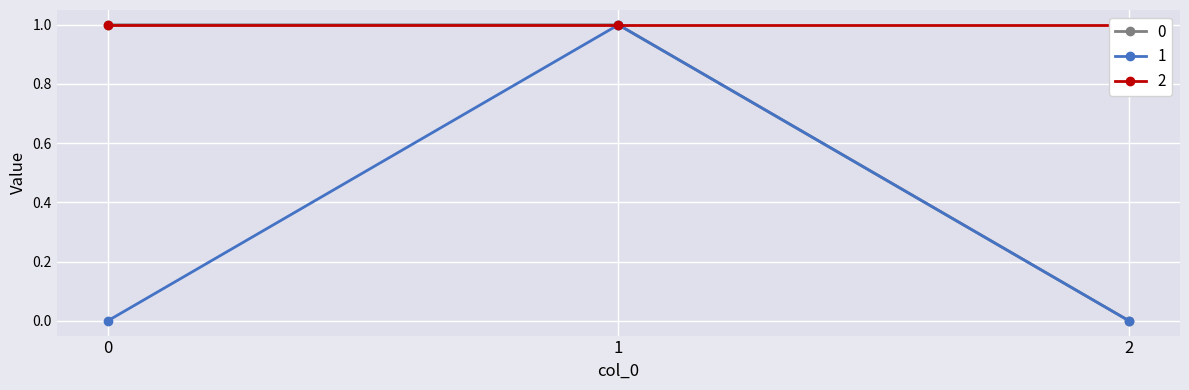

The value of 0 at 2 is 0. True or false?

False